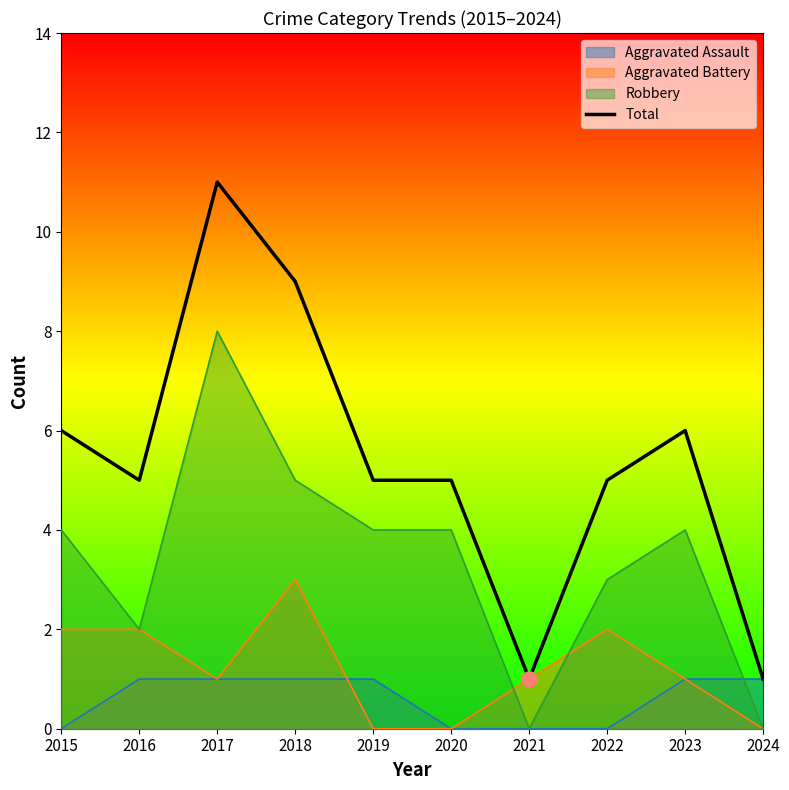

Between 2016 and 2020, which is larger?

2016